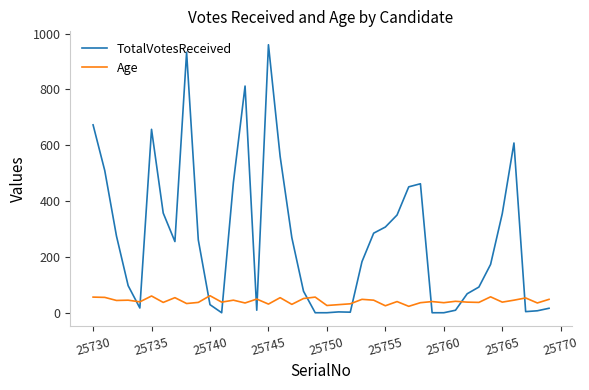

What is the maximum value shown in the chart?

960